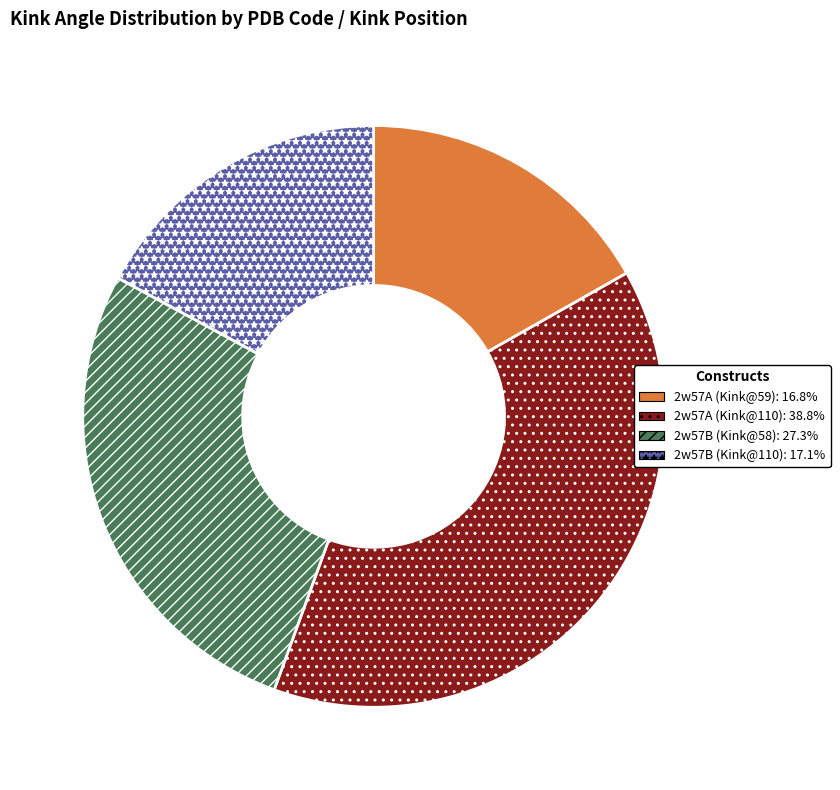

How many segments does this pie chart have?

4